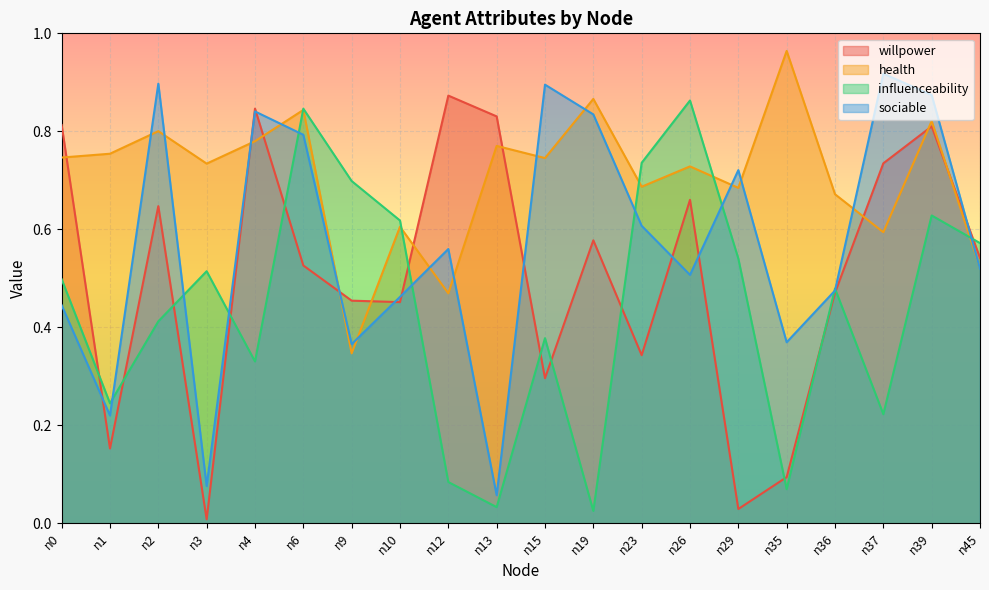

Which series has the widest spread of values?

willpower